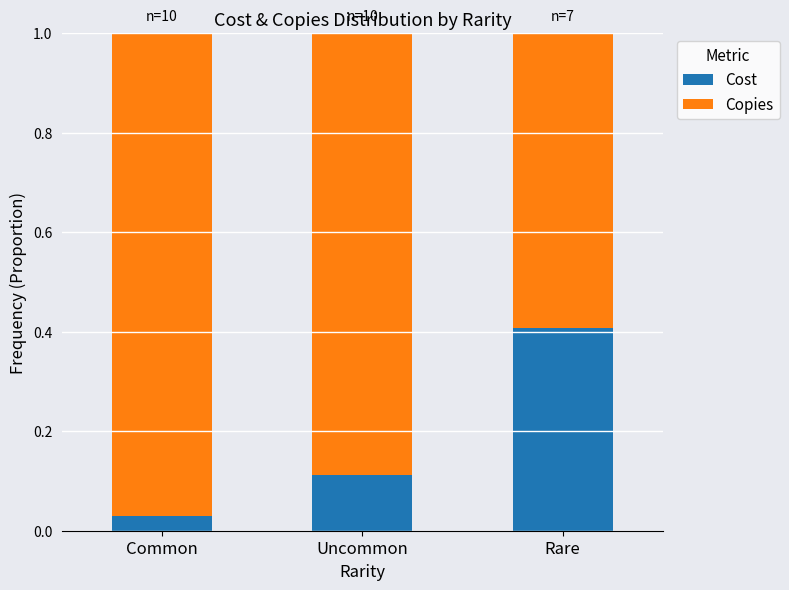

What is the highest value of the Cost series?

0.4